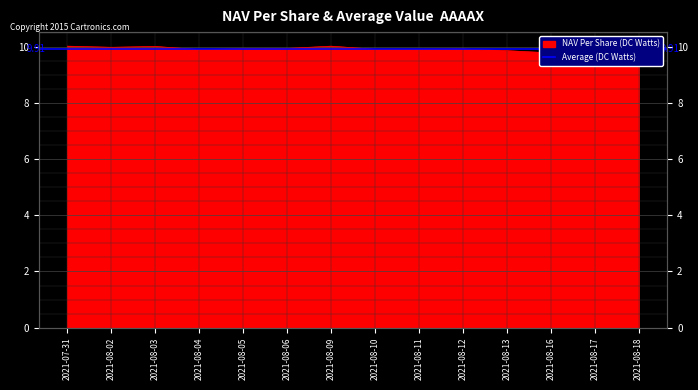

The value at 2021-08-13 is 2.7. True or false?

False